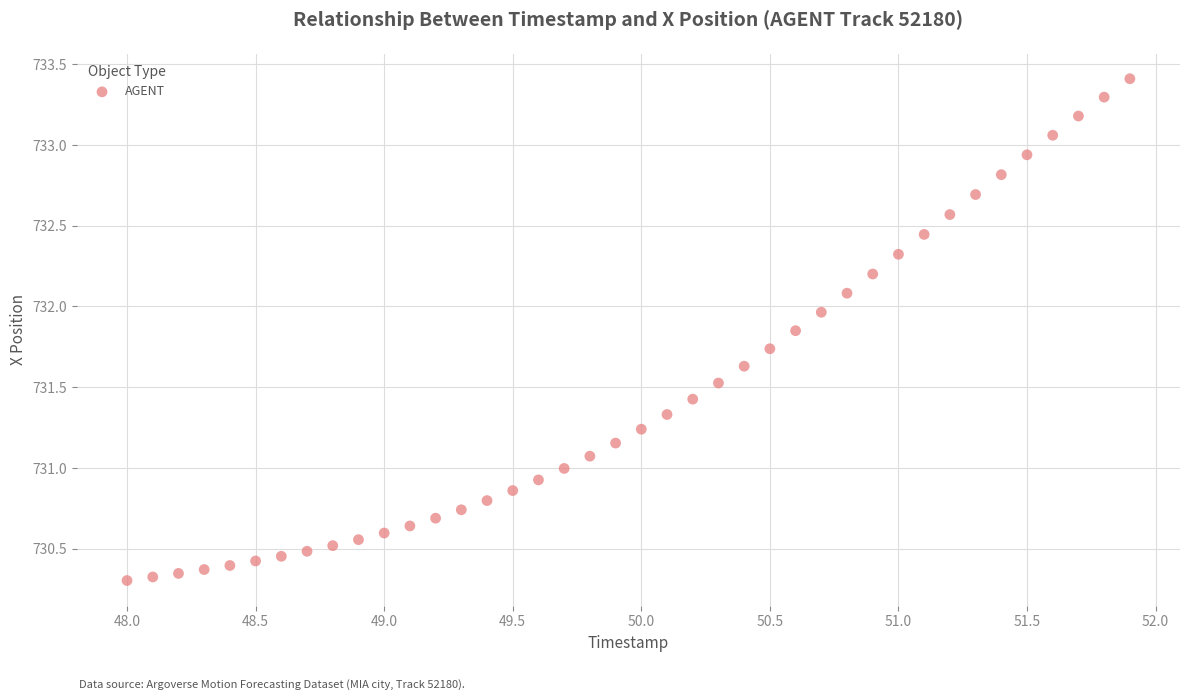

What is the range of Y values (max minus min)?

3.1